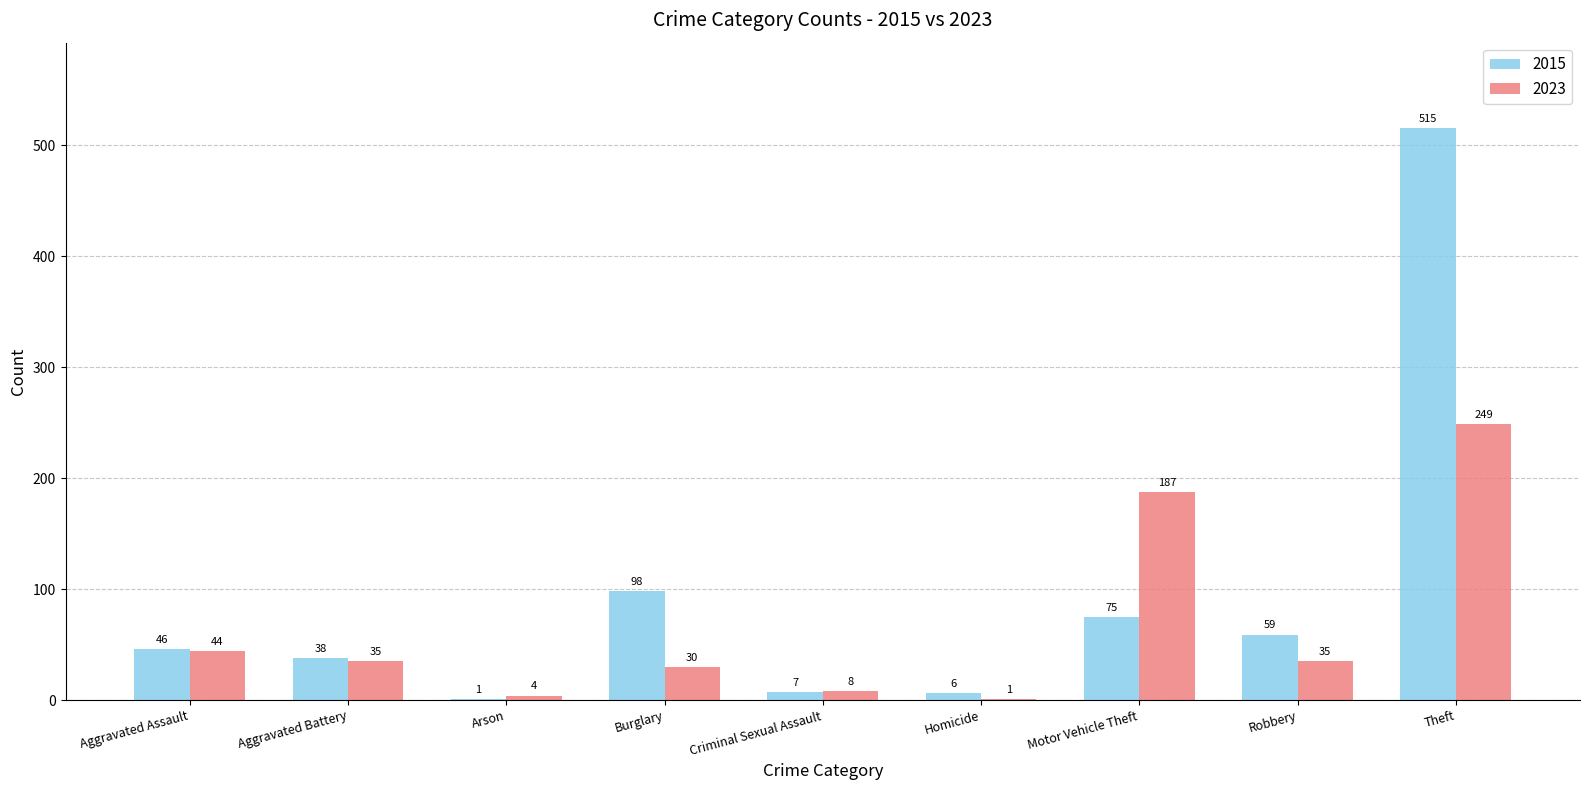

What is the difference between the 2015 values at Burglary and Motor Vehicle Theft?

23